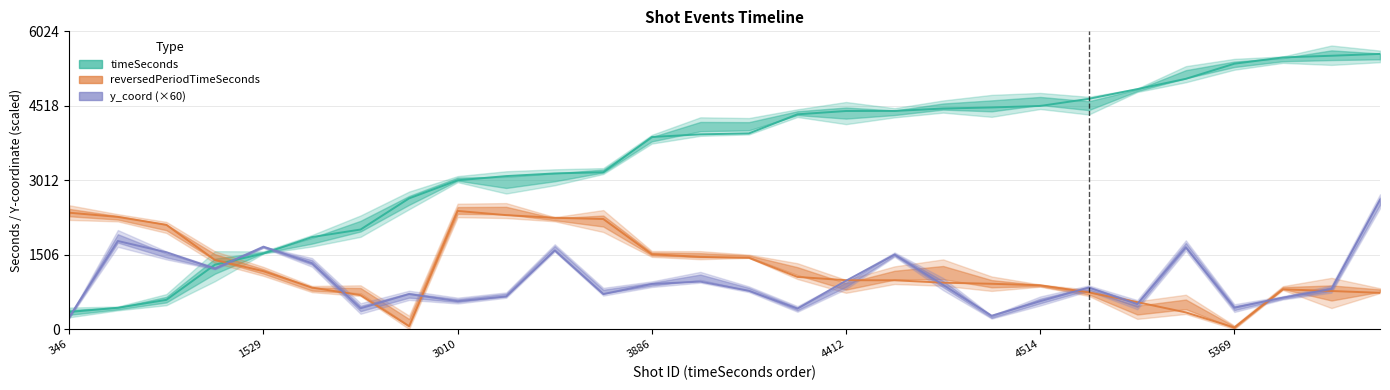

What are all the series names shown in the legend?

timeSeconds, reversedPeriodTimeSeconds, y_coord (×60)